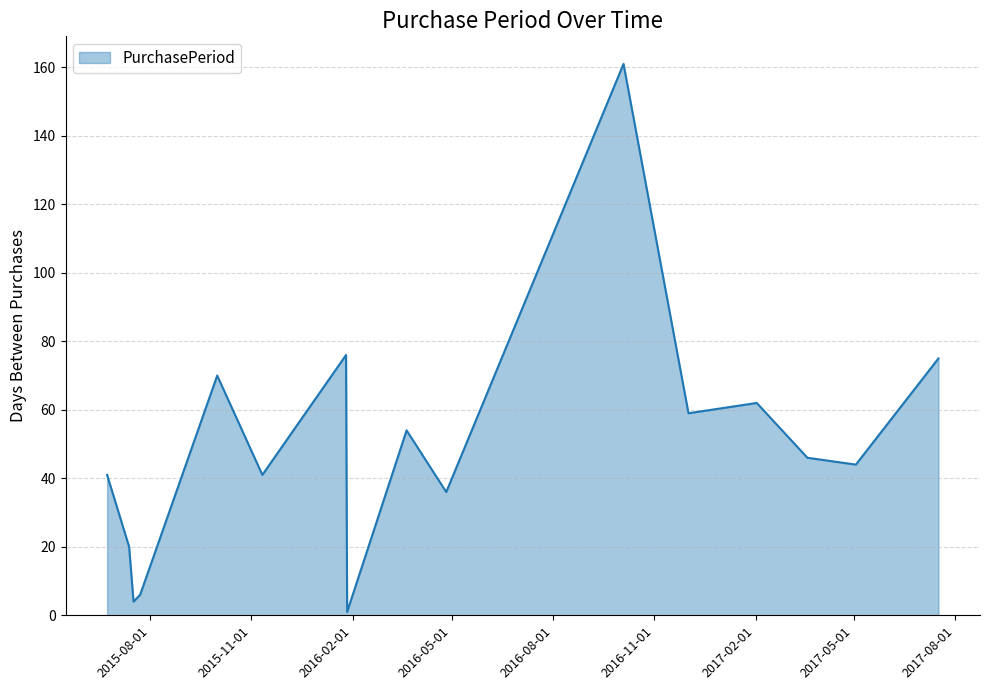

What is the greatest value displayed?

161